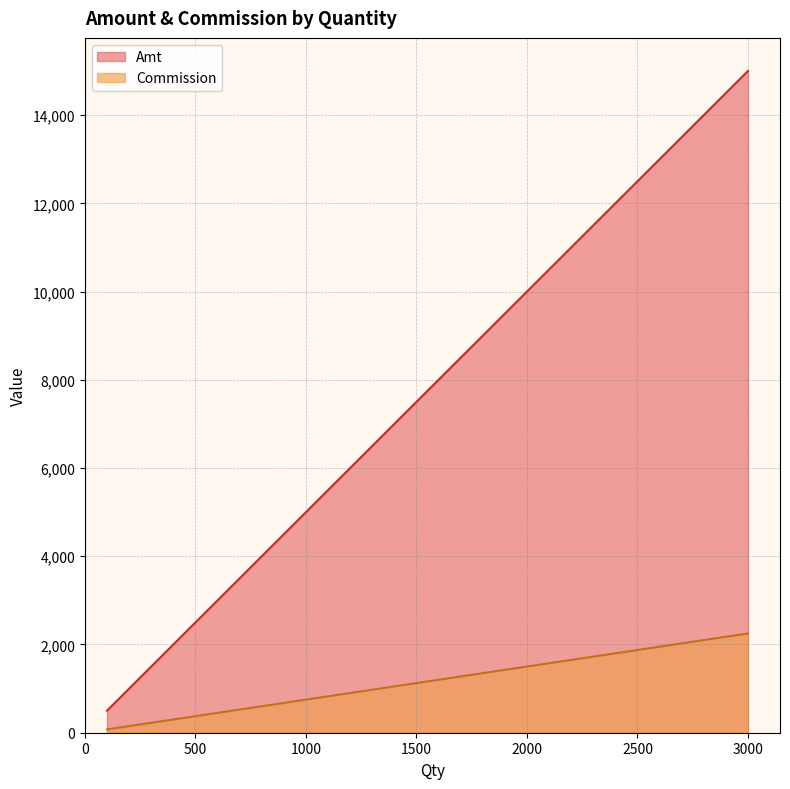

Is it true that Amt equals 4502.3 at 26?

False